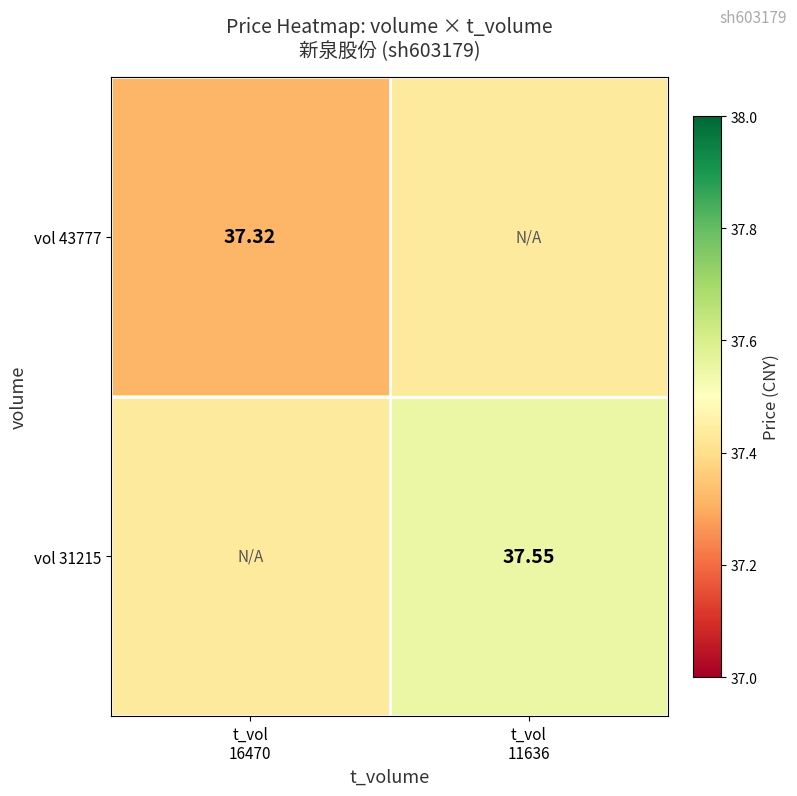

Which series has the largest range (max minus min)?

vol 43777